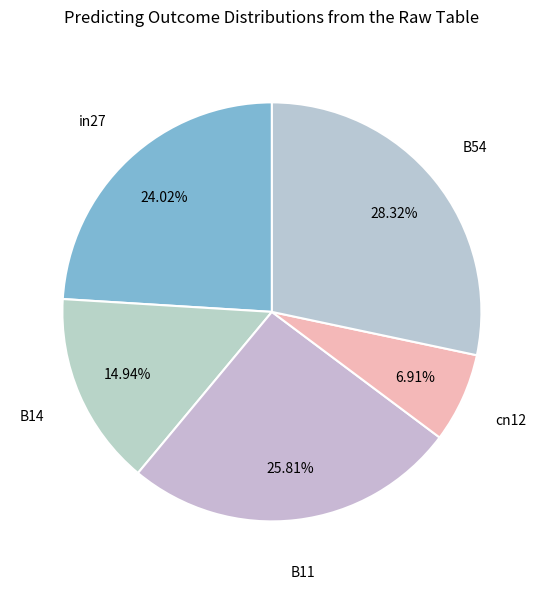

How many slices are in this pie chart?

5